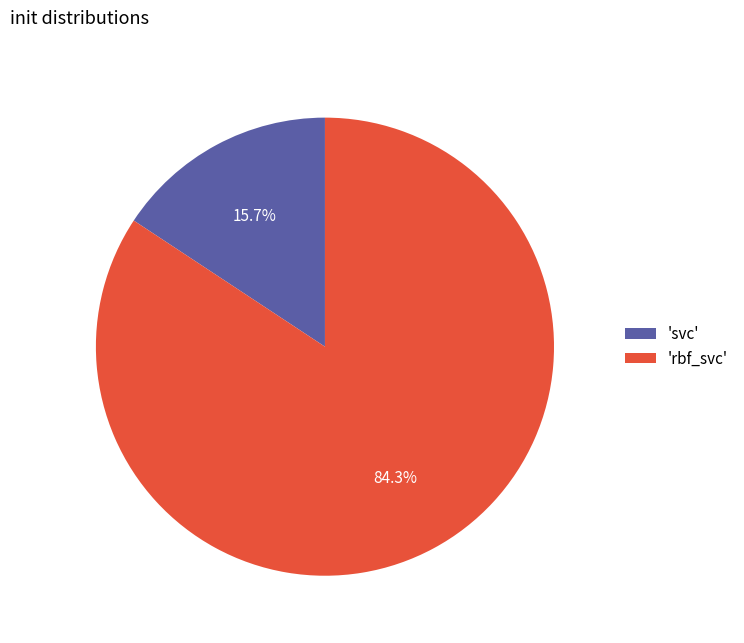

How many slices are in this pie chart?

2